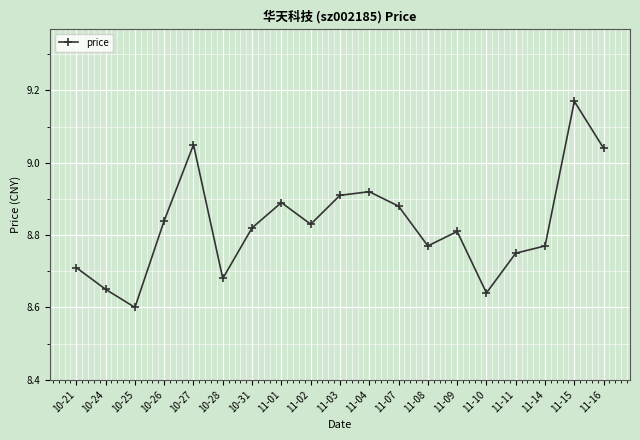

Where is the first local minimum?

10-25